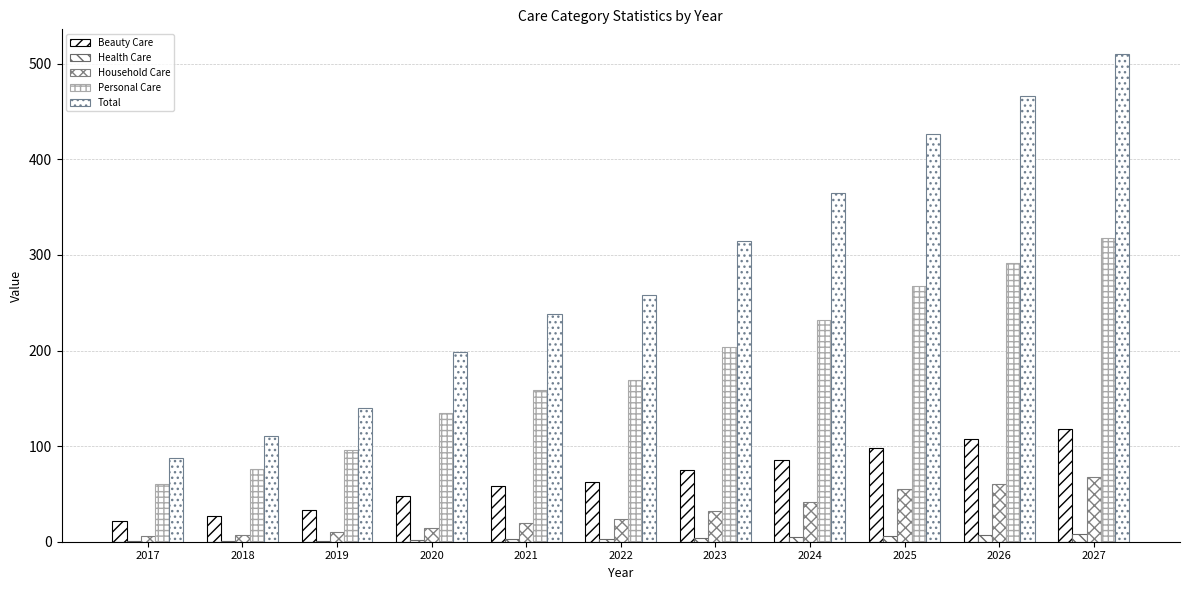

Are the bars horizontal?

No